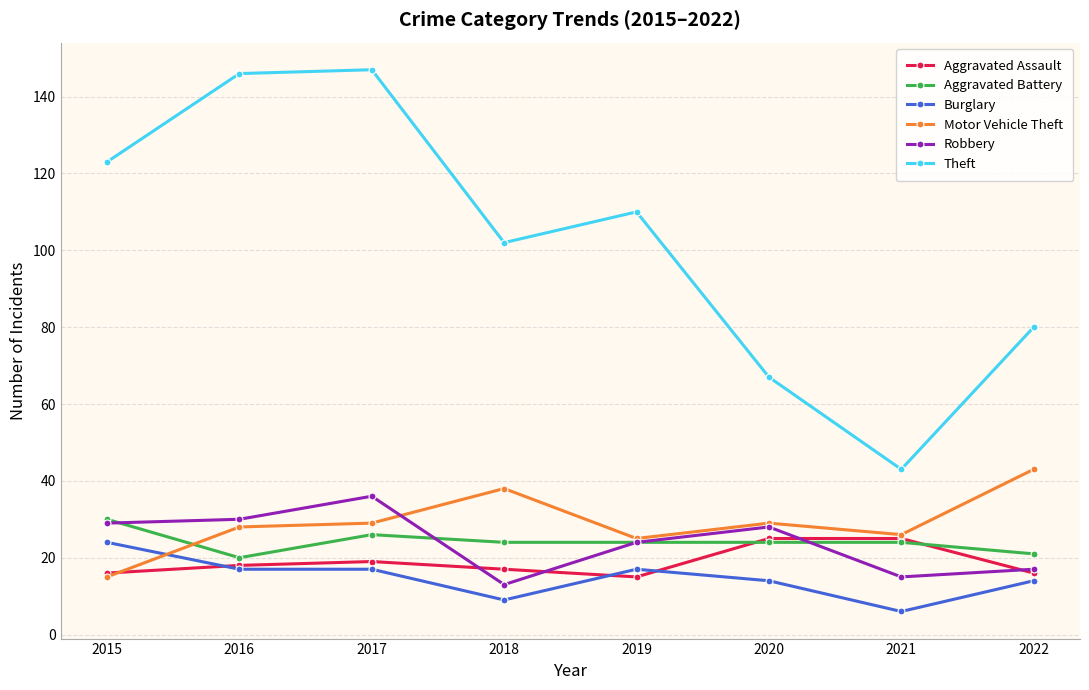

What is the value of the Motor Vehicle Theft point at the 3rd from the left?

29